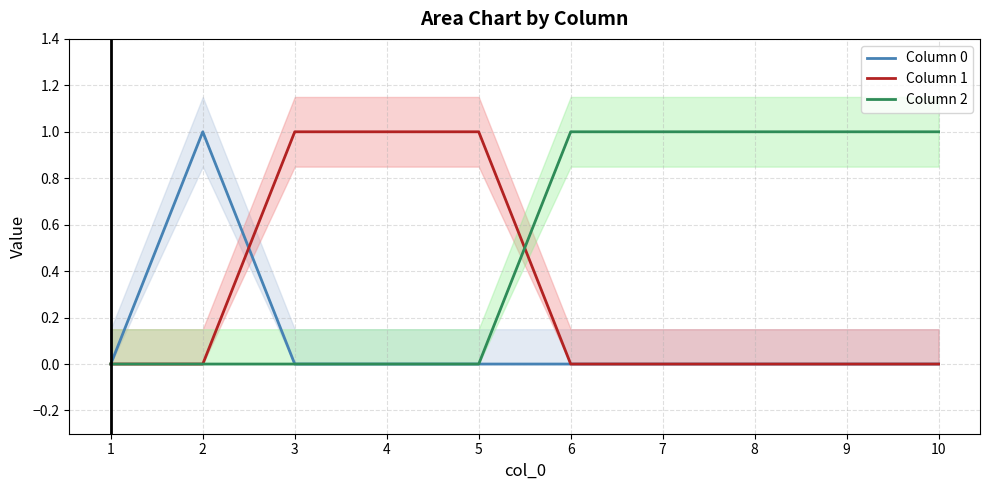

List the series in order of their overall mean, lowest first.

Column 0, Column 1, Column 2